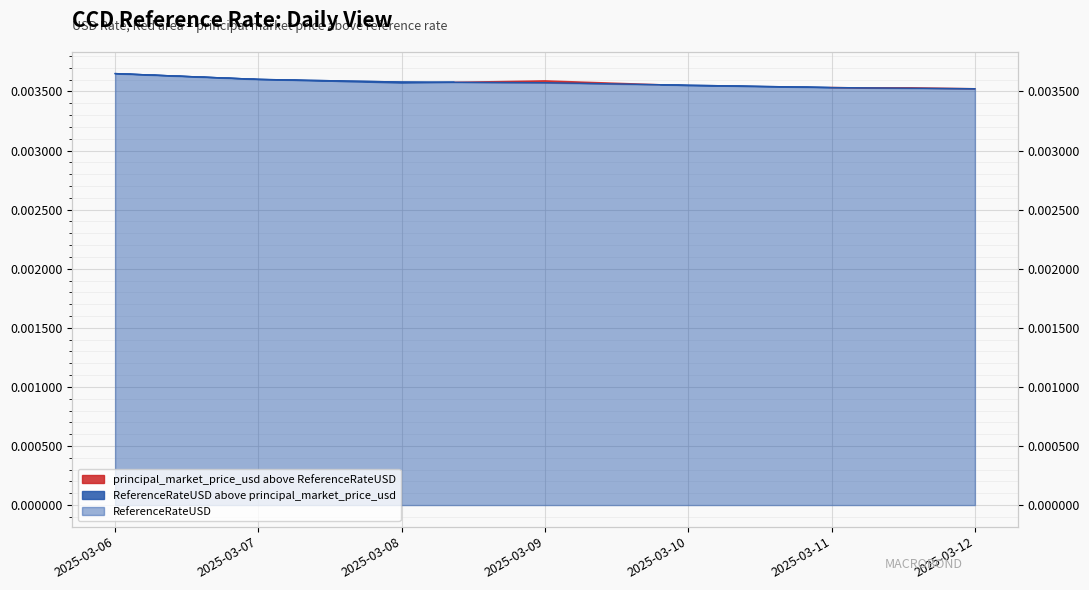

Rank the categories by value from lowest to highest.

2025-03-12, 2025-03-11, 2025-03-10, 2025-03-09, 2025-03-08, 2025-03-07, 2025-03-06